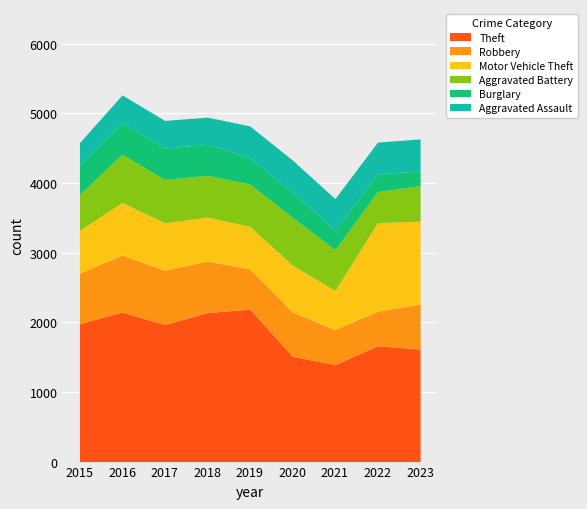

Reading left to right, what are all the values shown in this chart?

Theft: 1981	2148	1968	2140	2190	1512	1392	1664	1616
Robbery: 726	819	780	741	577	637	506	496	646
Motor Vehicle Theft: 614	756	680	631	611	673	560	1272	1191
Aggravated Battery: 515	691	623	600	608	686	587	446	509
Burglary: 421	451	453	443	383	357	280	253	211
Aggravated Assault: 323	402	396	392	452	466	452	458	461